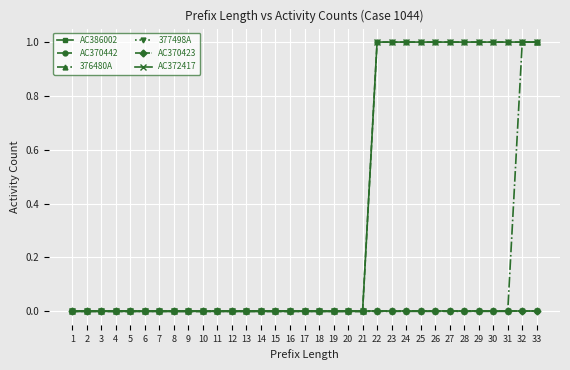

Reading left to right, transcribe all the data shown in this chart.

AC386002: 0	0	0	0	0	0	0	0	0	0	0	0	0	0	0	0	0	0	0	0	0	0	0	0	0	0	0	0	0	0	0	0	0
AC370442: 0	0	0	0	0	0	0	0	0	0	0	0	0	0	0	0	0	0	0	0	0	1	1	1	1	1	1	1	1	1	1	1	1
376480A: 0	0	0	0	0	0	0	0	0	0	0	0	0	0	0	0	0	0	0	0	0	0	0	0	0	0	0	0	0	0	0	1	1
377498A: 0	0	0	0	0	0	0	0	0	0	0	0	0	0	0	0	0	0	0	0	0	0	0	0	0	0	0	0	0	0	0	0	0
AC370423: 0	0	0	0	0	0	0	0	0	0	0	0	0	0	0	0	0	0	0	0	0	0	0	0	0	0	0	0	0	0	0	0	0
AC372417: 0	0	0	0	0	0	0	0	0	0	0	0	0	0	0	0	0	0	0	0	0	1	1	1	1	1	1	1	1	1	1	1	1